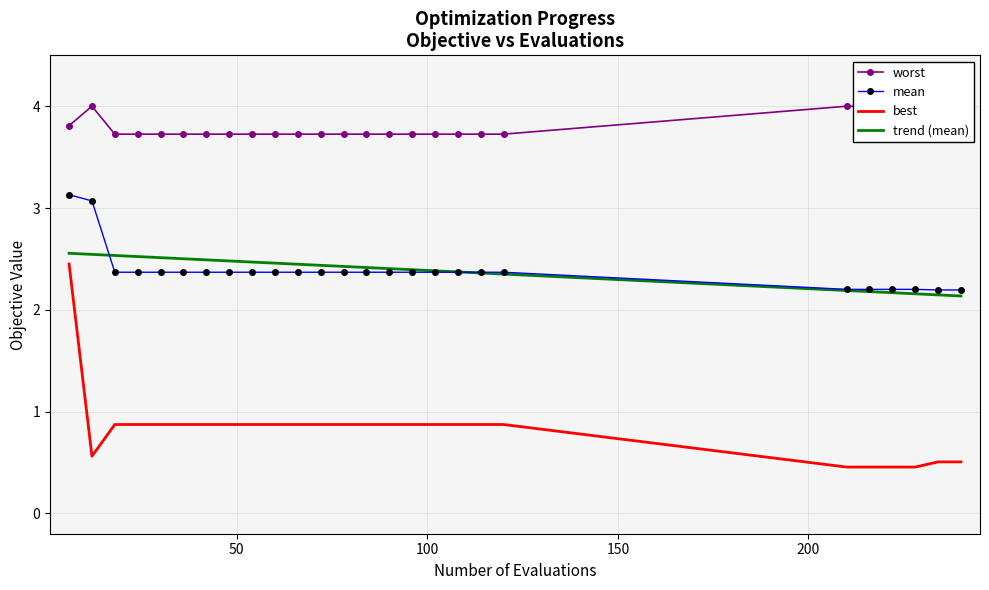

List the series in order of their peak value, highest first.

worst, mean, trend (mean), best